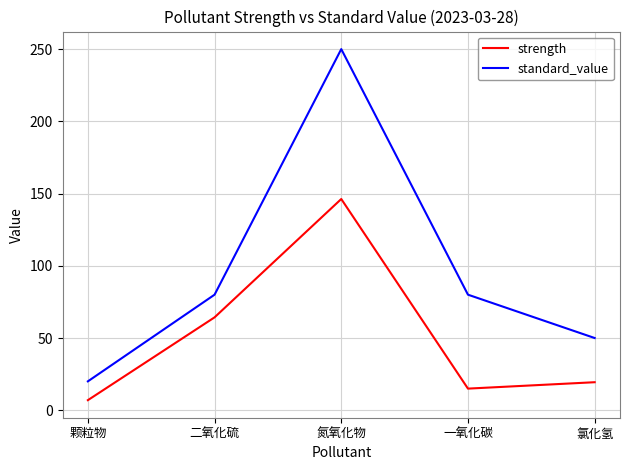

What position from the right is 氮氧化物?

3